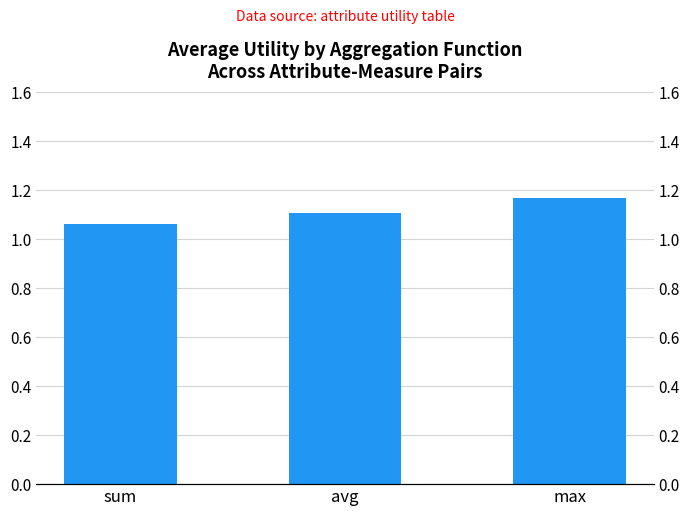

What is the label of the 3rd bar from the right?

sum